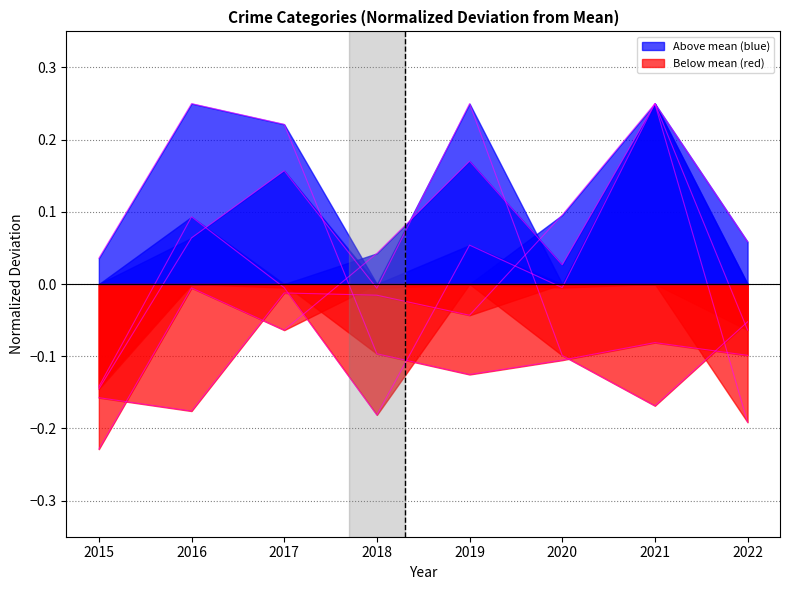

At 2020, list the series in order from smallest to largest.

Robbery, Criminal Sexual Assault, Homicide, Aggravated Battery, Aggravated Assault